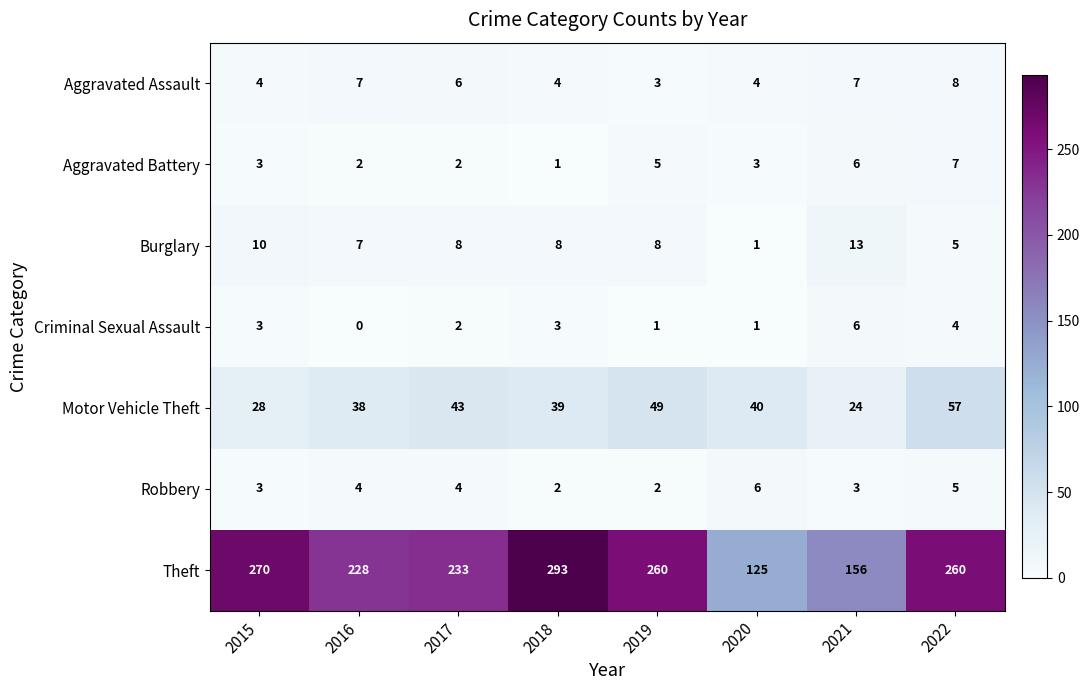

The value of Burglary at 2022 is 7. True or false?

False